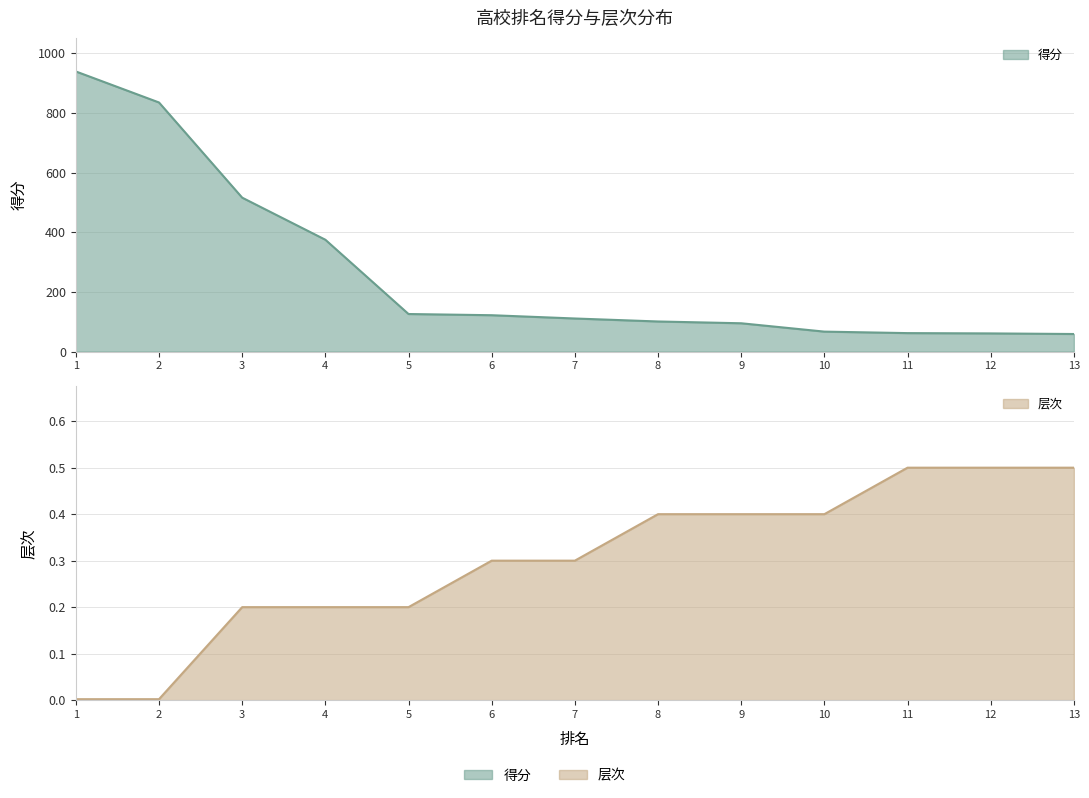

Where does the 得分 series first go above 111?

1